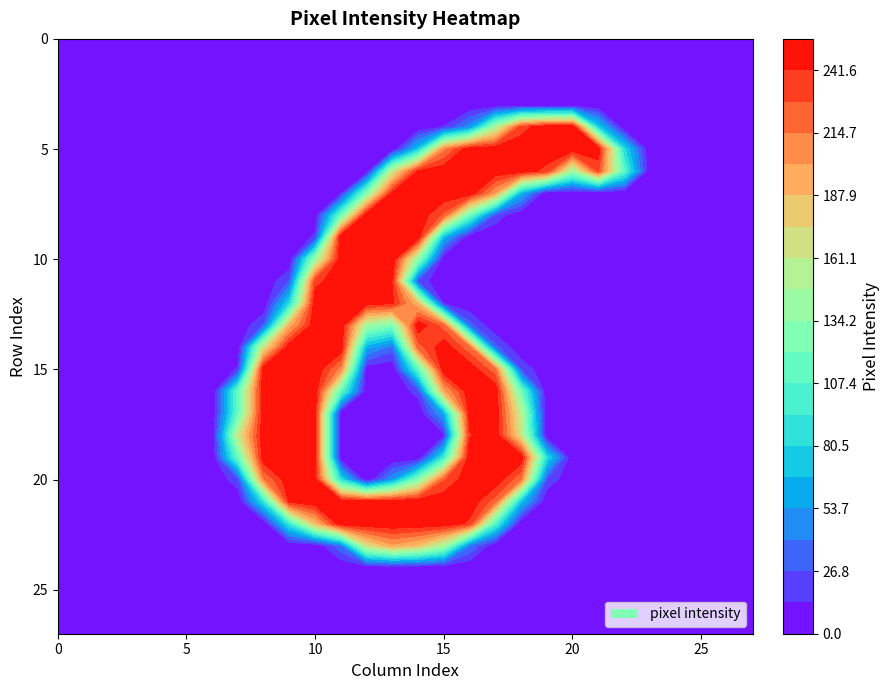

What is the spread (max minus min) of values at col_10?

253